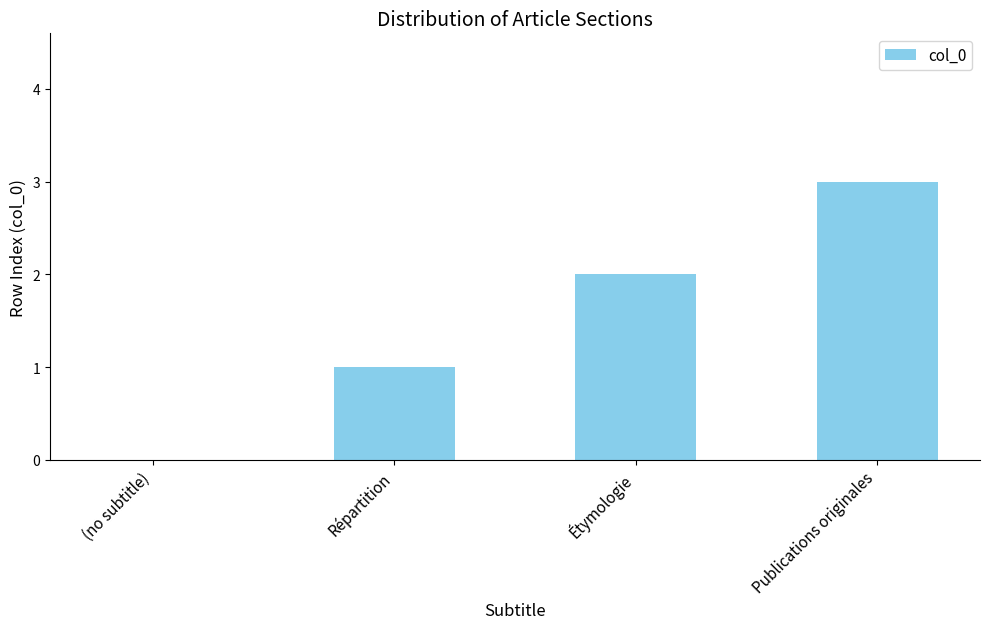

How many series are shown in this chart?

1